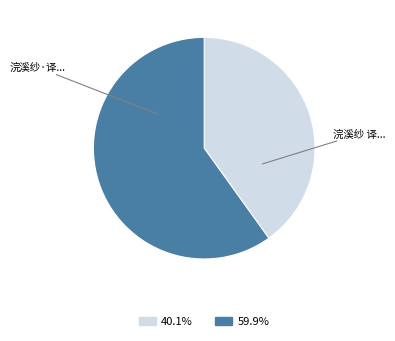

Is there any slice that represents more than half of the pie?

Yes